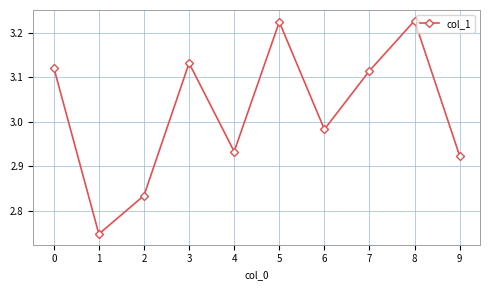

How many lines are shown in the chart?

1